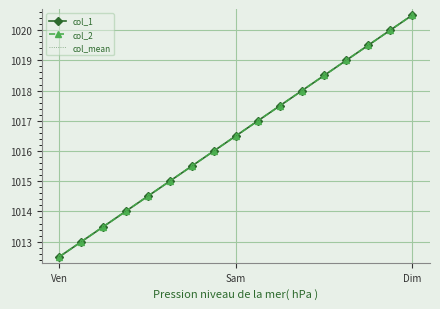

Rank the series by their average value, from lowest to highest.

col_1, col_mean, col_2